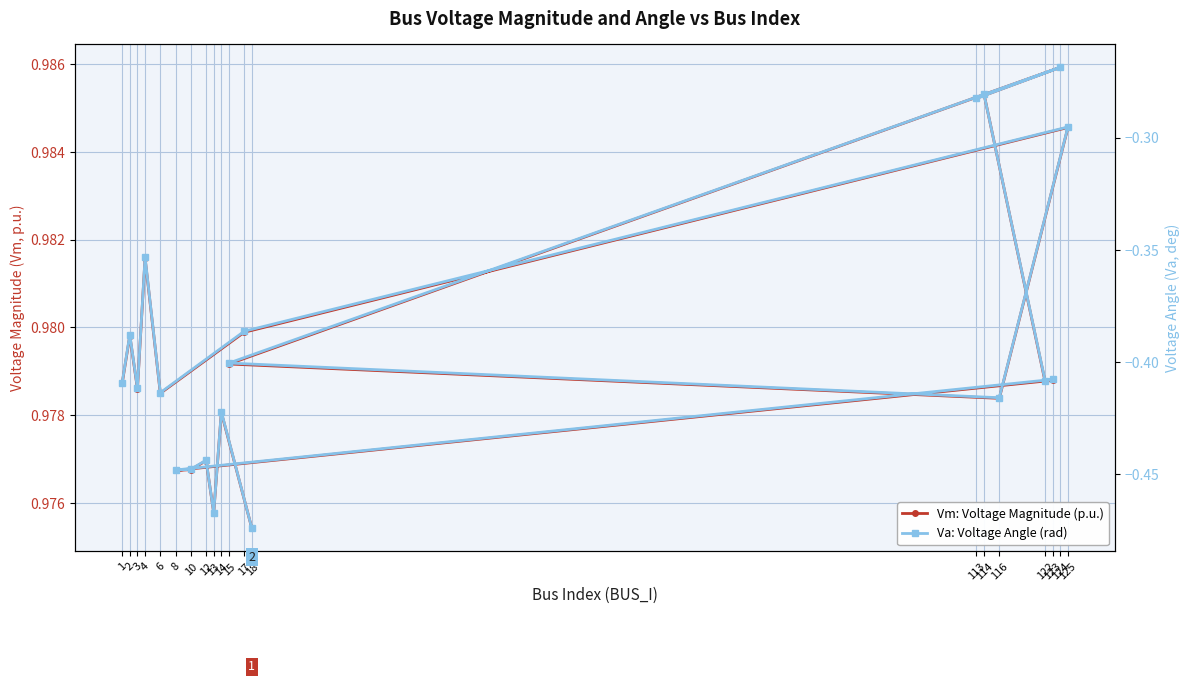

What is the label of the 15th point from the left?

8